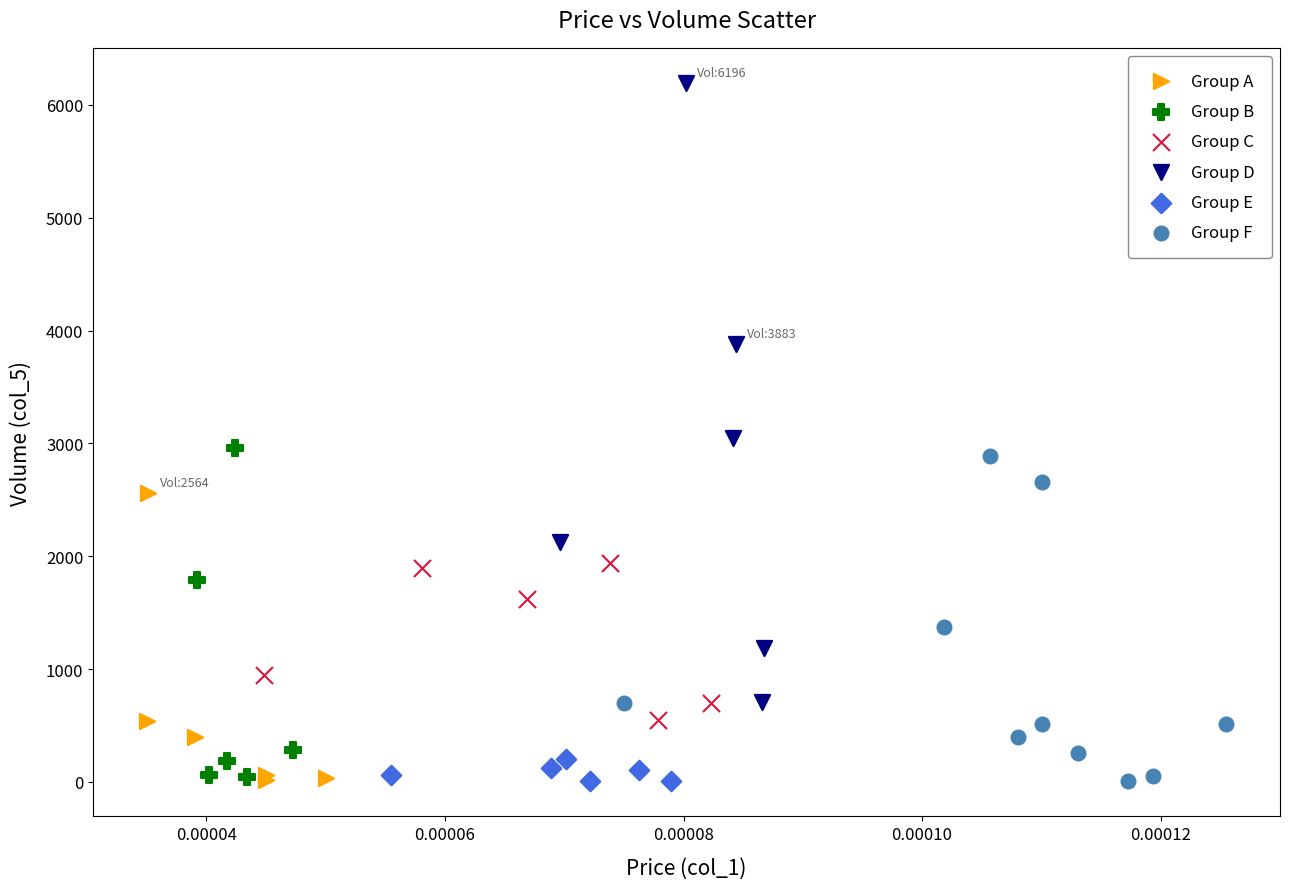

What are all the series names shown in the legend?

Group A, Group B, Group C, Group D, Group E, Group F